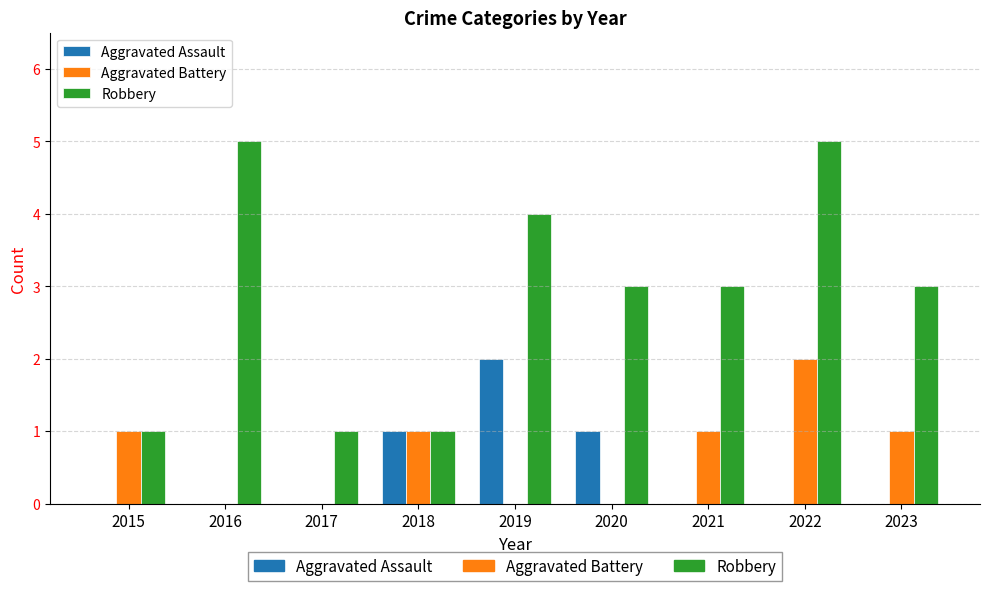

Which series has the largest total across all categories?

Robbery